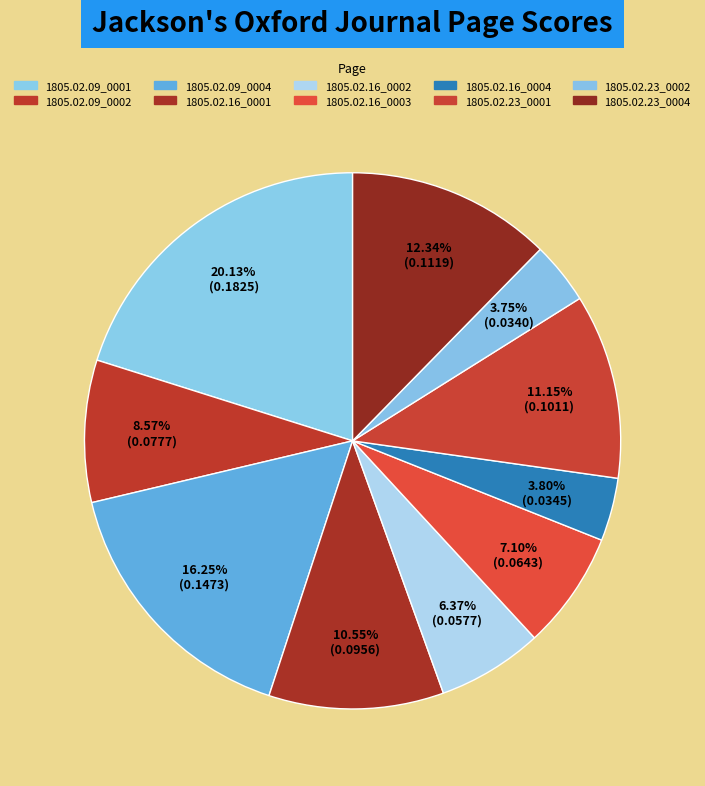

What is the largest slice in the pie chart?

1805.02.09_0001